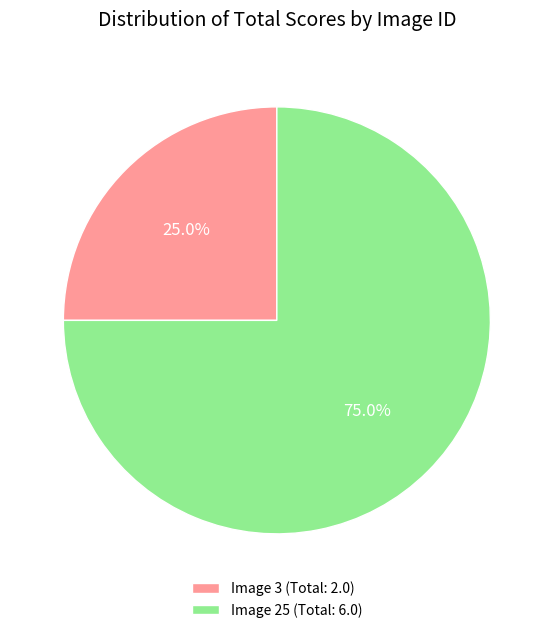

How many slices are in this pie chart?

2